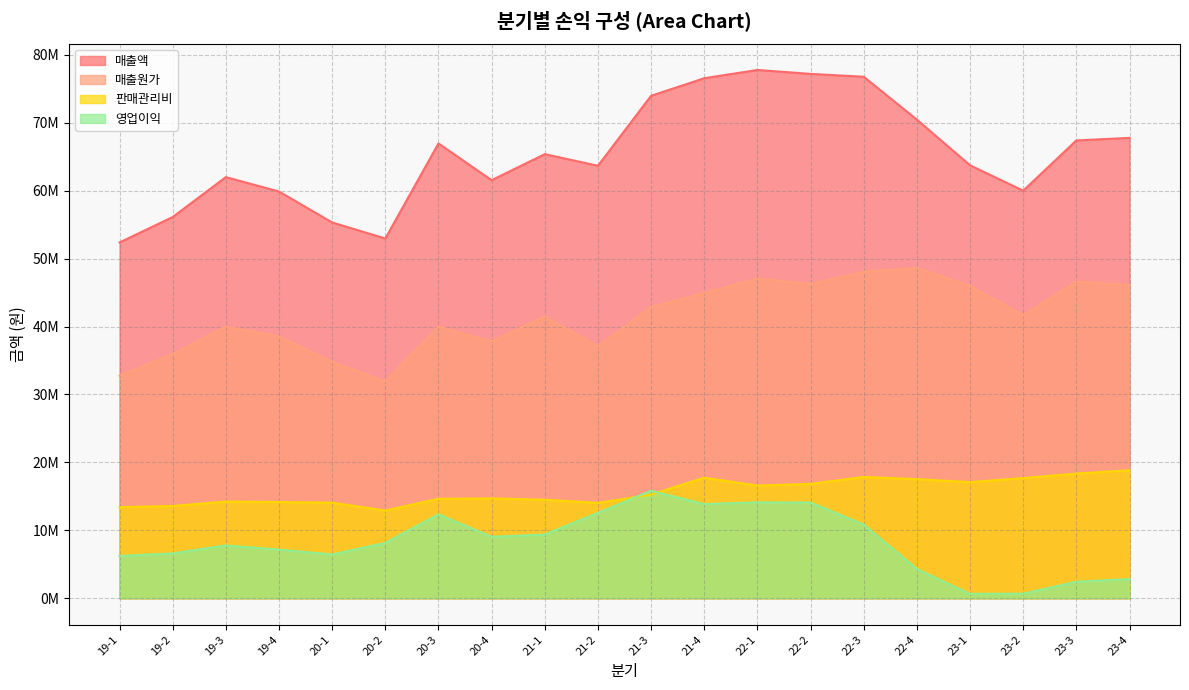

Where is 영업이익 nearest to the value 8228854?

20-2